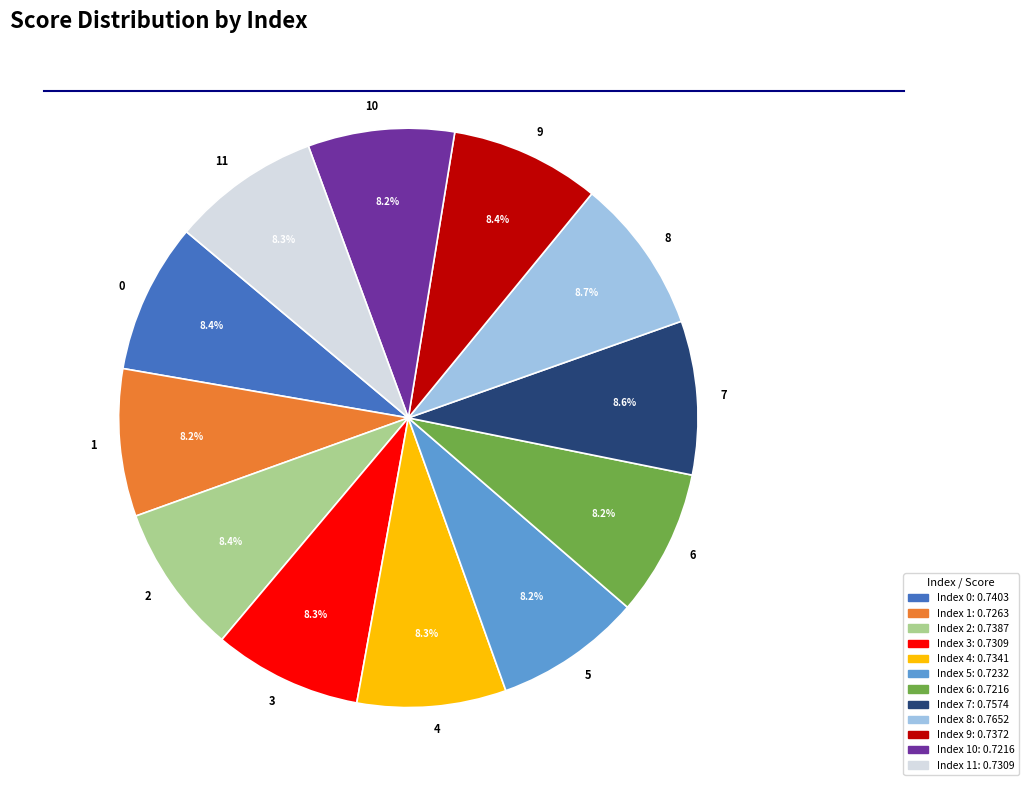

To the nearest percent, what is the combined percentage of 5 and 2?

17%